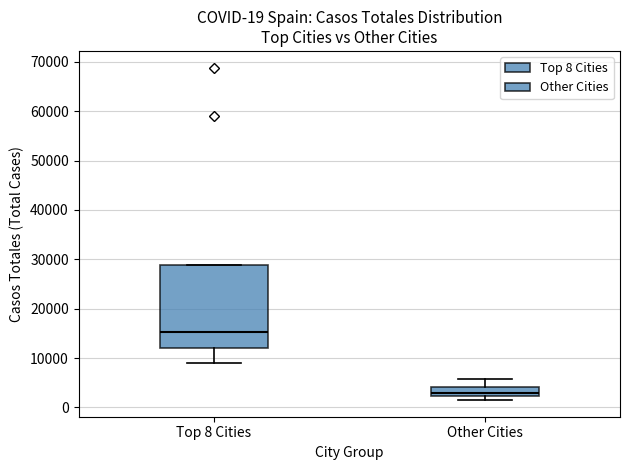

Comparing the boxes themselves (not the whiskers), which one is the tallest?

Top 8 Cities